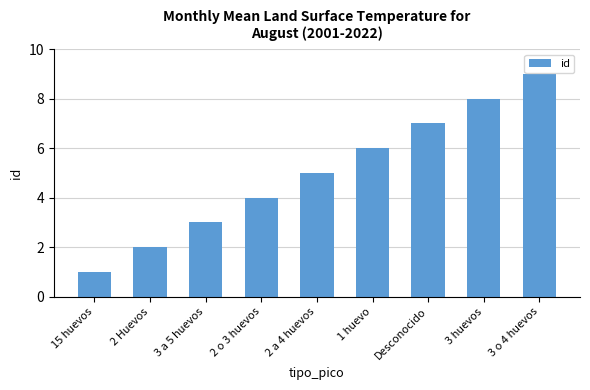

What is the change in value from 2 o 3 huevos to 2 a 4 huevos?

+1